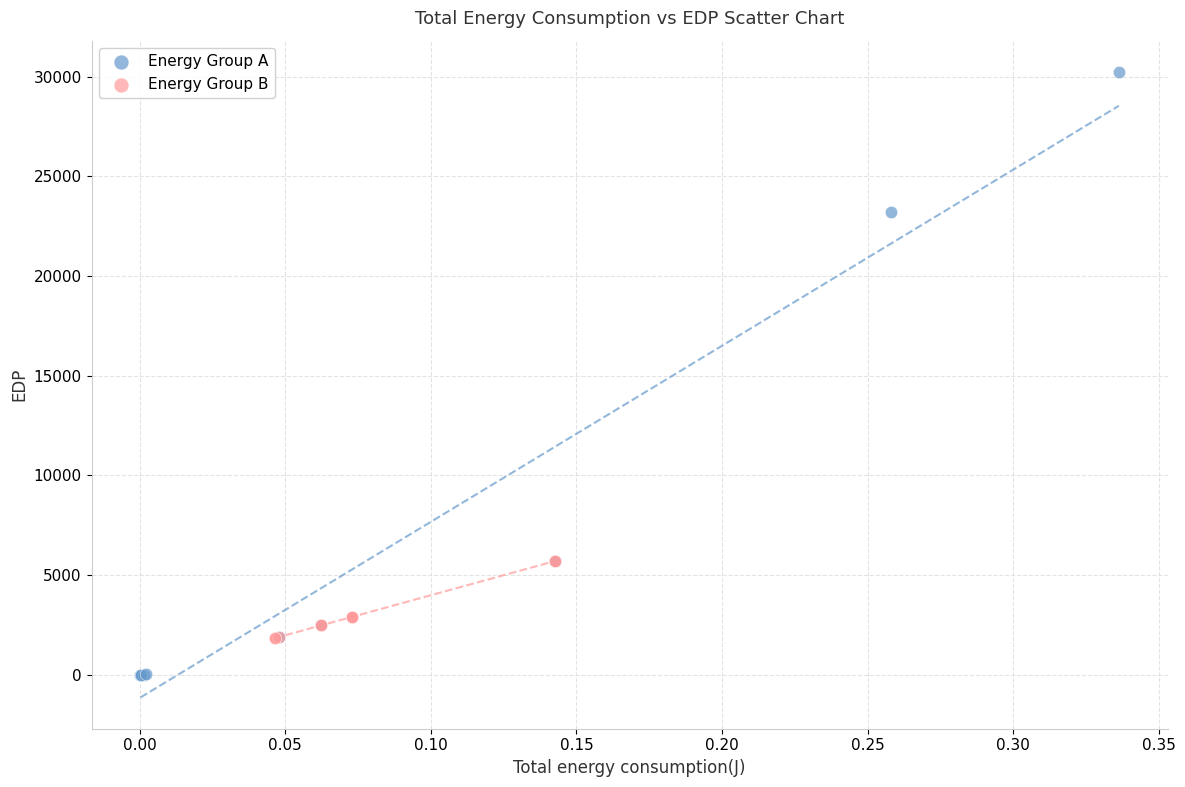

Which series reaches the minimum Y coordinate?

Energy Group A